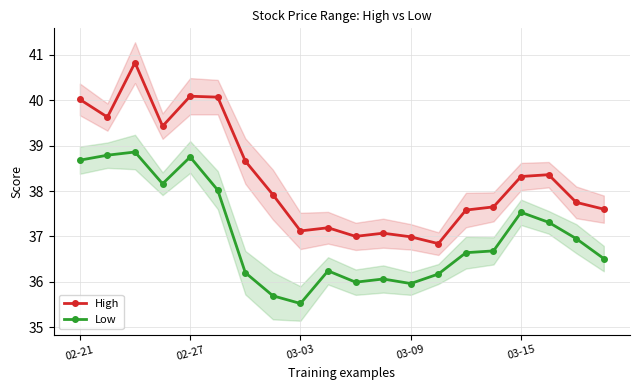

Read the High value at 02-21.

40.0